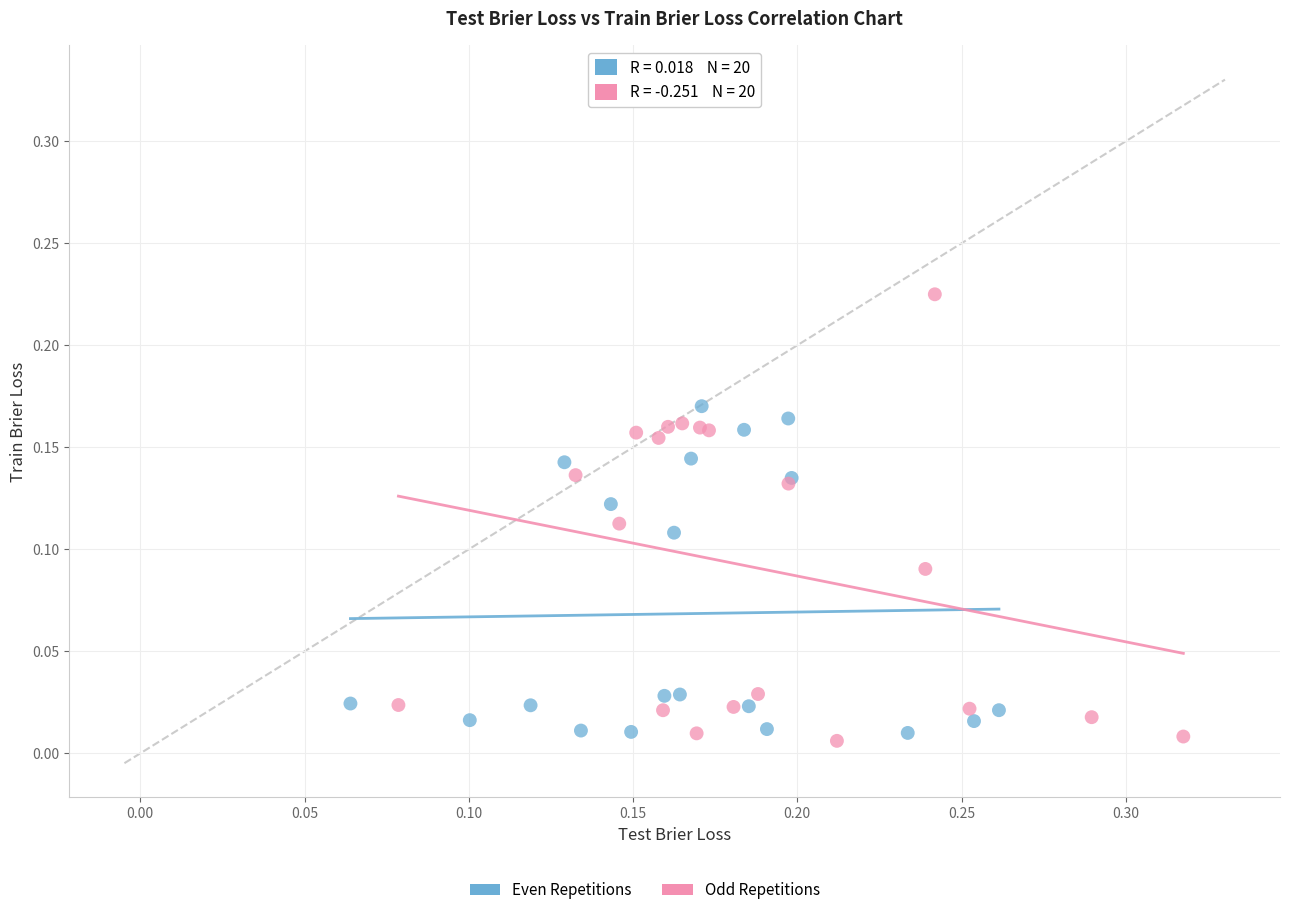

Which series contains the lowest Y value?

Odd Repetitions